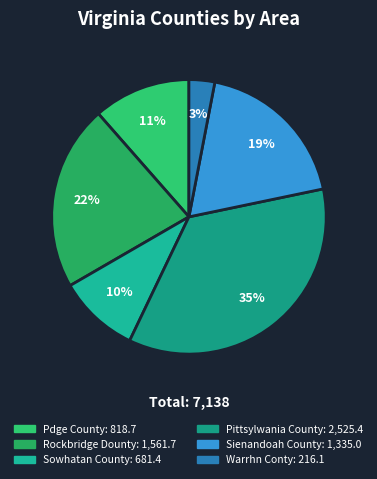

To the nearest percent, what is the average slice percentage?

17%